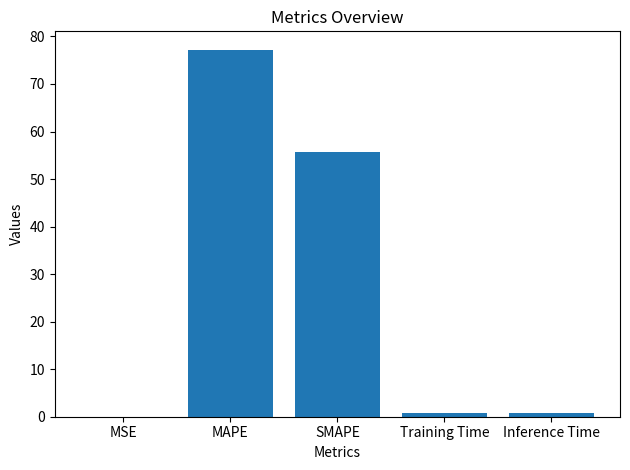

At which category does the chart reach its peak across all series?

MAPE